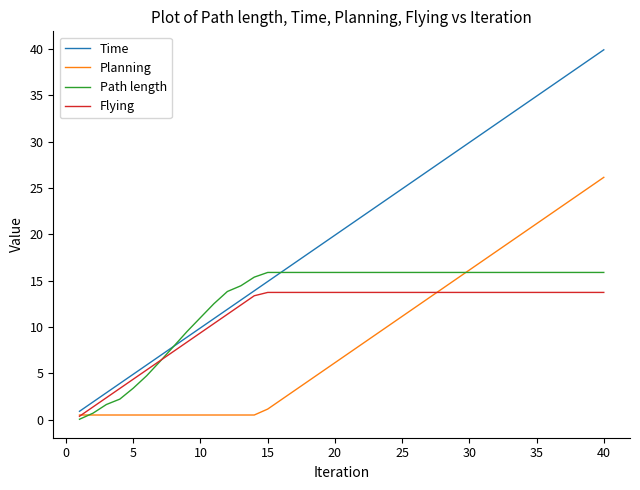

Which series has the widest spread of values?

Time